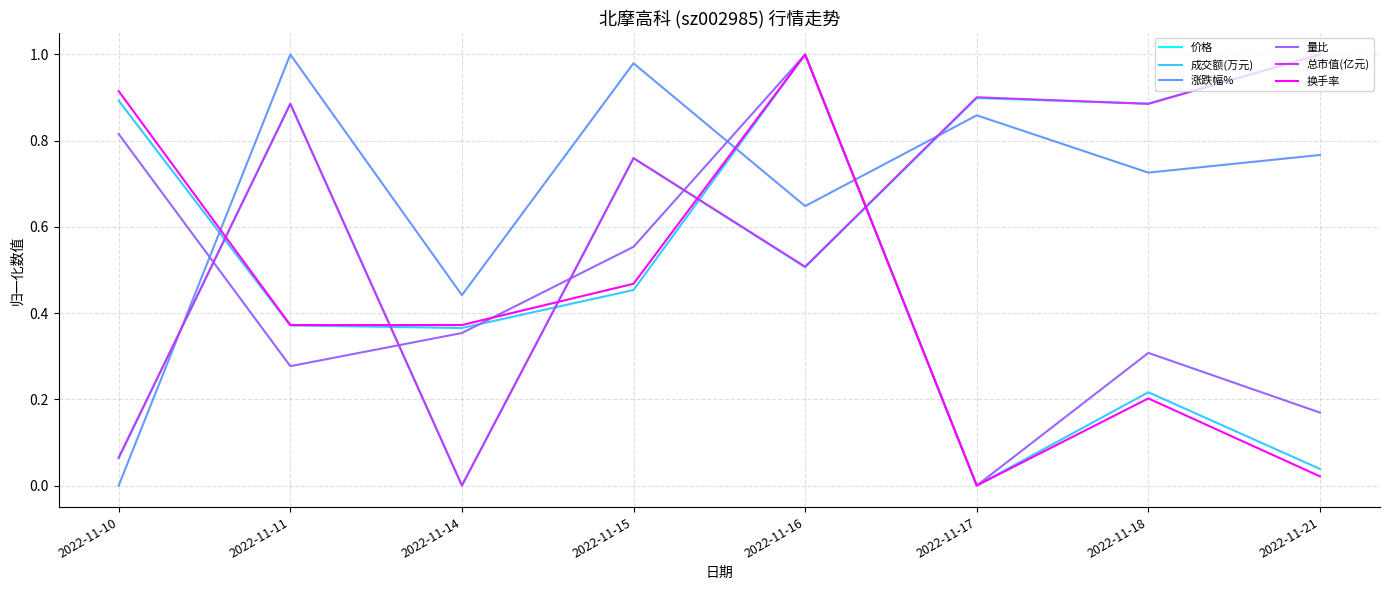

The value of 换手率 at 2022-11-15 is 0.5. True or false?

True